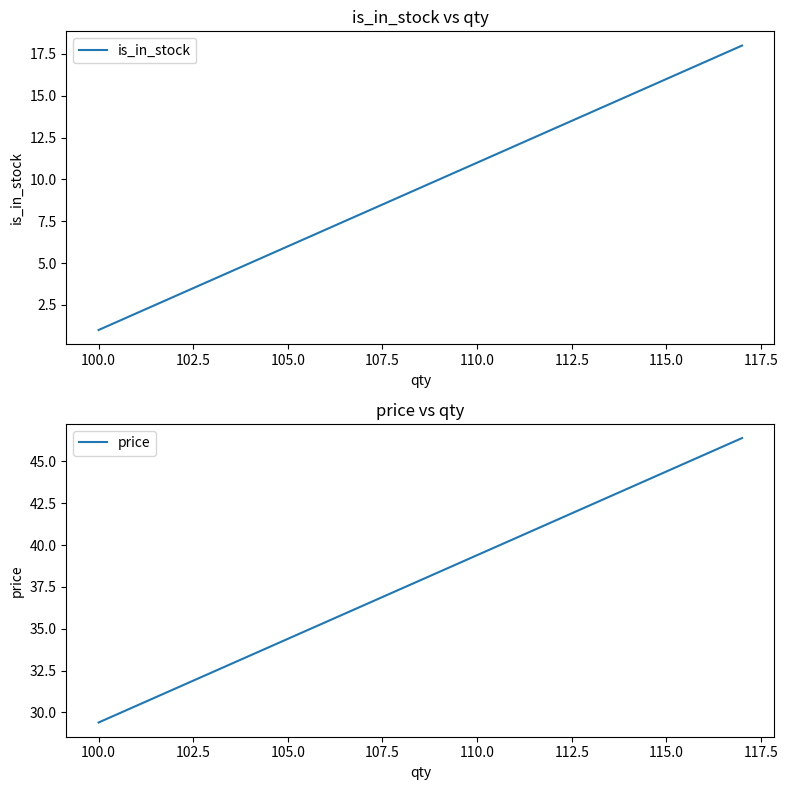

True or false: price and is_in_stock cross at least once.

False